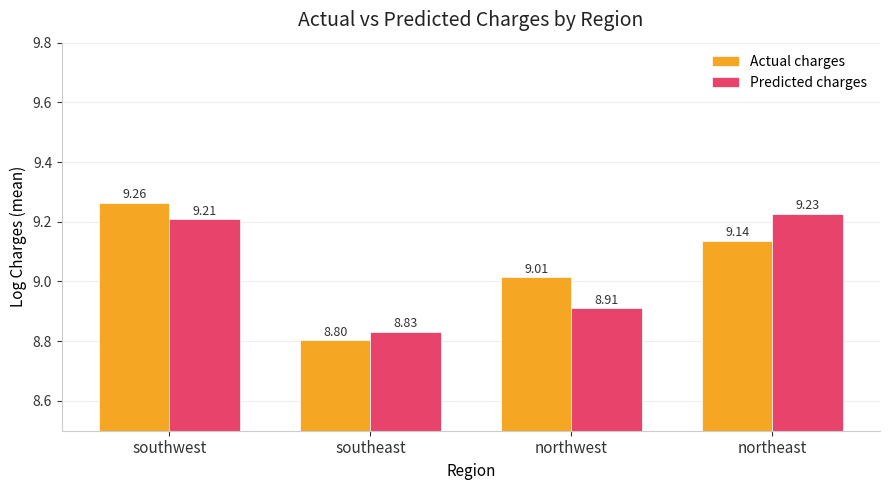

At which label is Actual charges closest to 9?

northwest